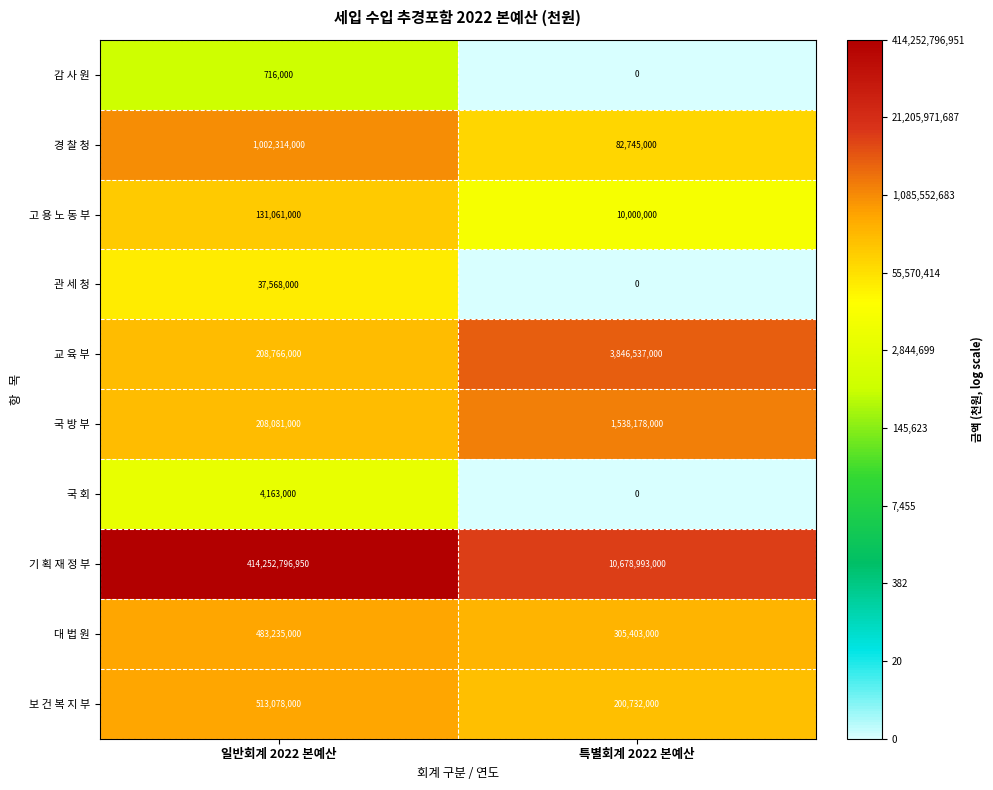

Rank the series by their maximum value, from highest to lowest.

기 획 재 정 부, 교 육 부, 국 방 부, 경 찰 청, 보 건 복 지 부, 대 법 원, 고 용 노 동 부, 관 세 청, 국 회, 감 사 원